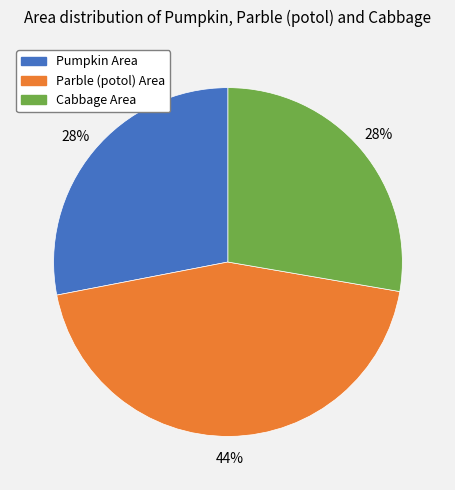

Which slice is the largest?

Parble (potol) Area